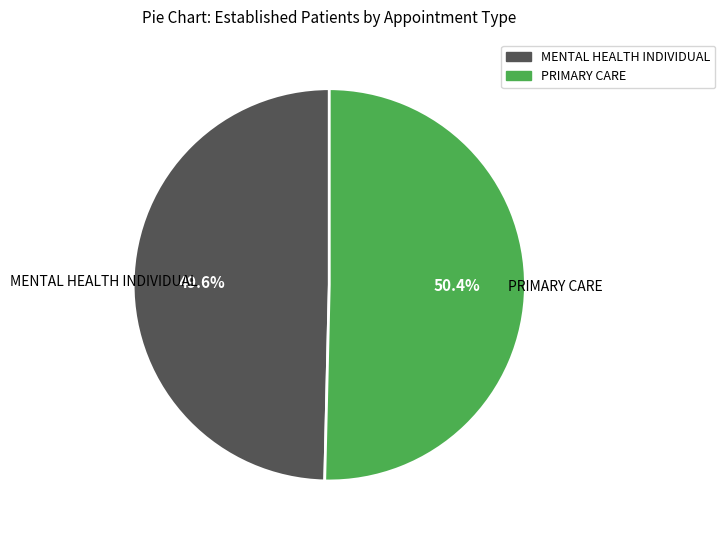

To the nearest percent, what portion does PRIMARY CARE represent?

50%